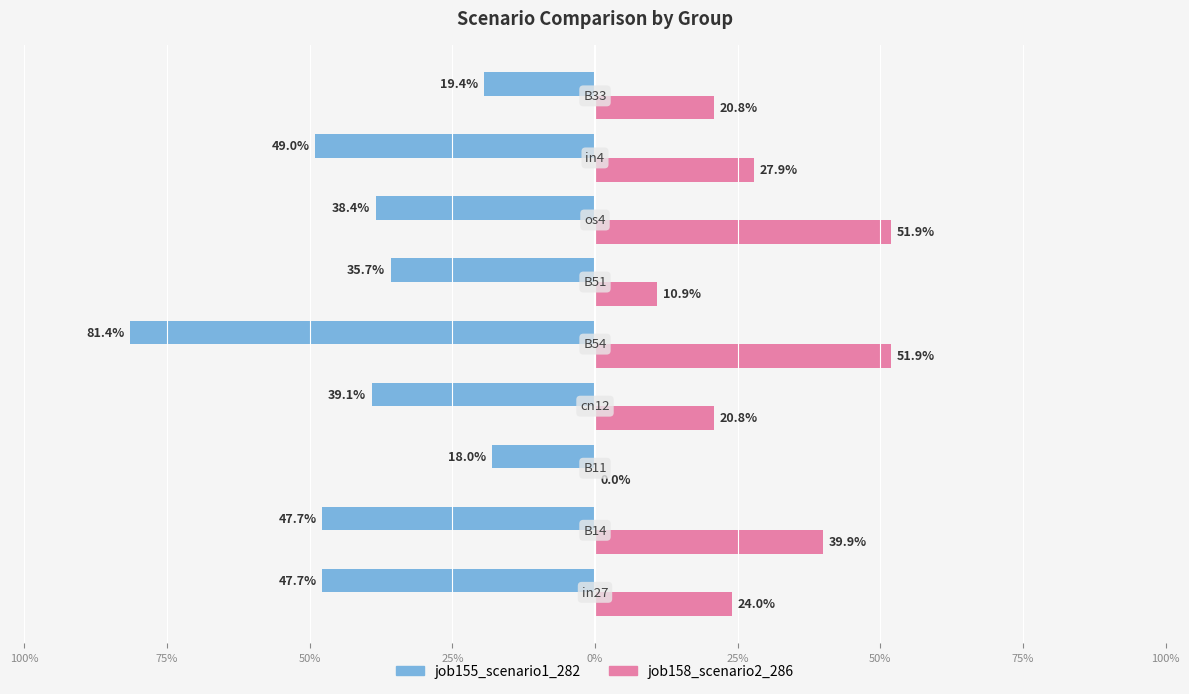

What are all the series names shown in the legend?

job155_scenario1_282, job158_scenario2_286